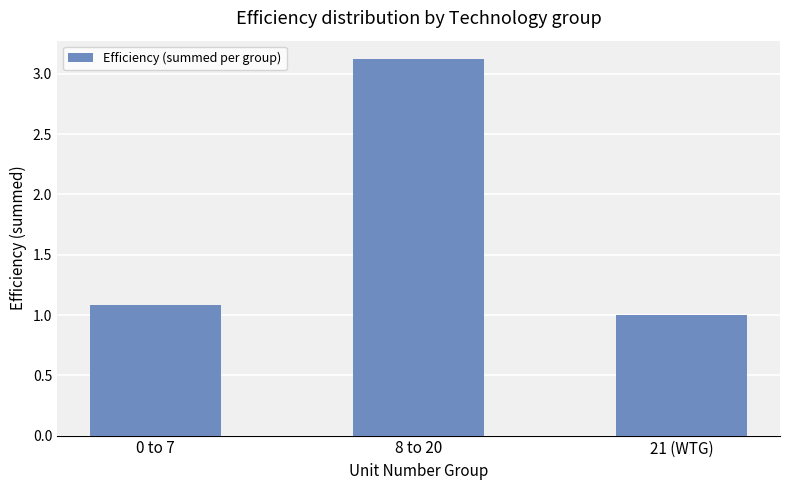

Is it true that the value at 21 (WTG) is 1.6?

False